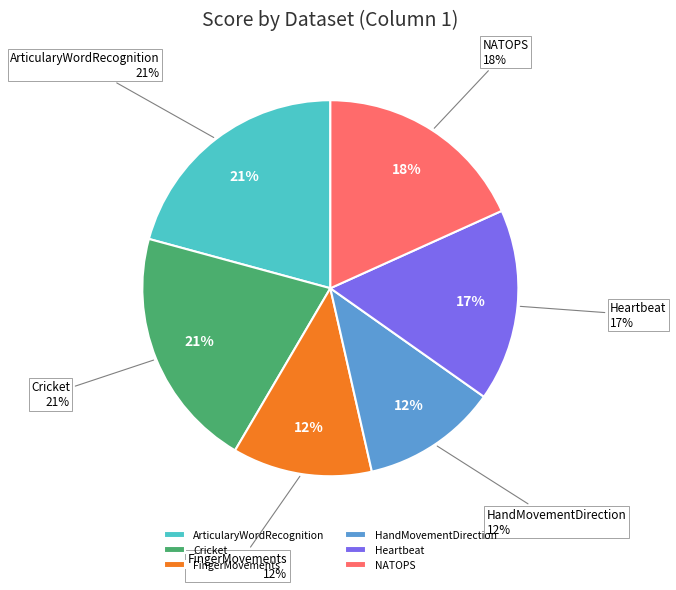

What percentage is the NATOPS slice, to the nearest percent?

18%